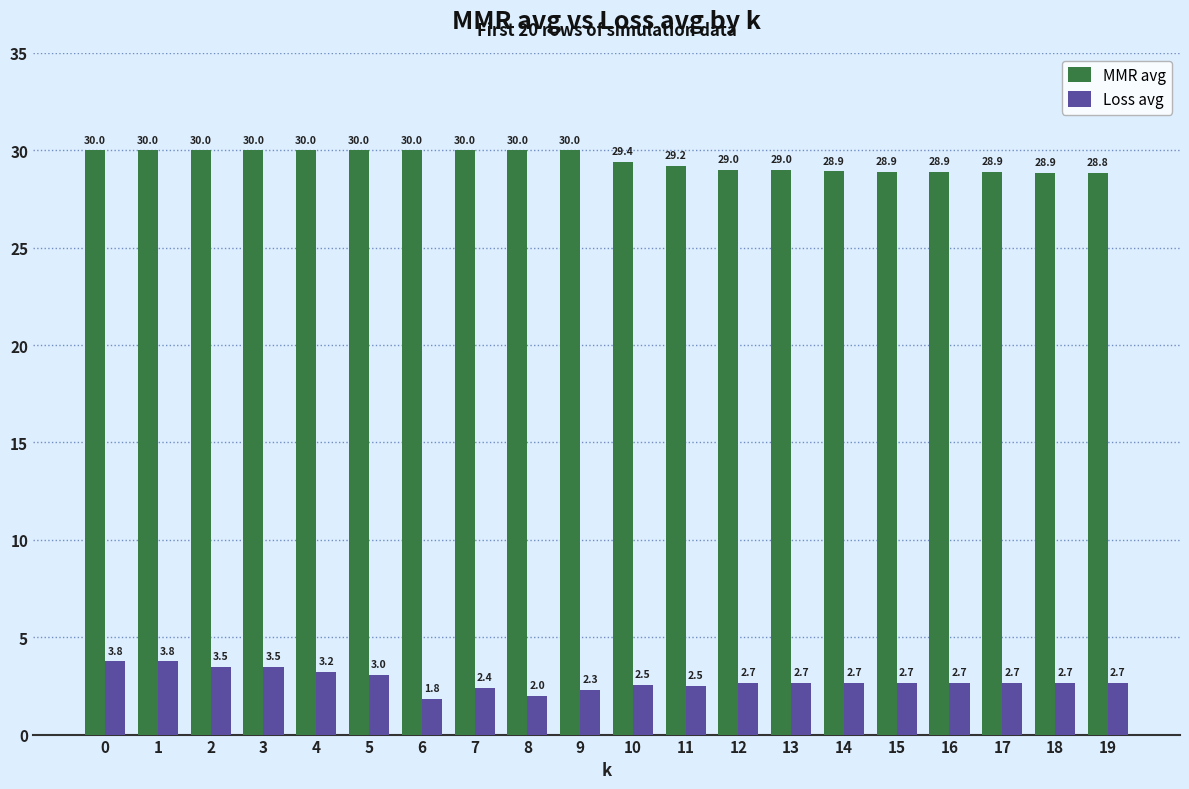

Which series changed the most between 5 and 15?

MMR avg